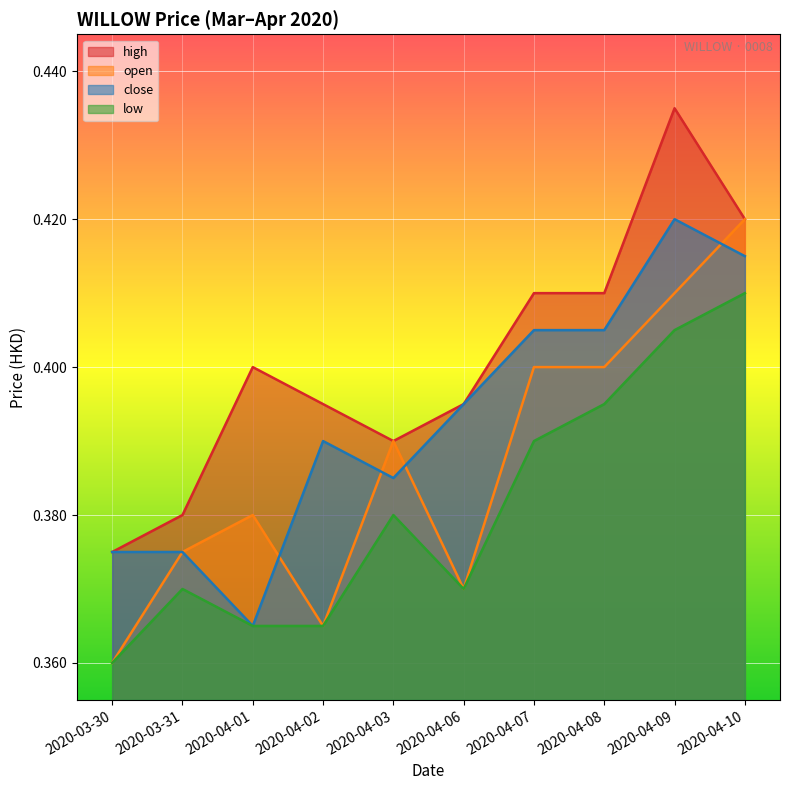

Between 2020-03-31 and 2020-04-06, which series saw the biggest shift?

close